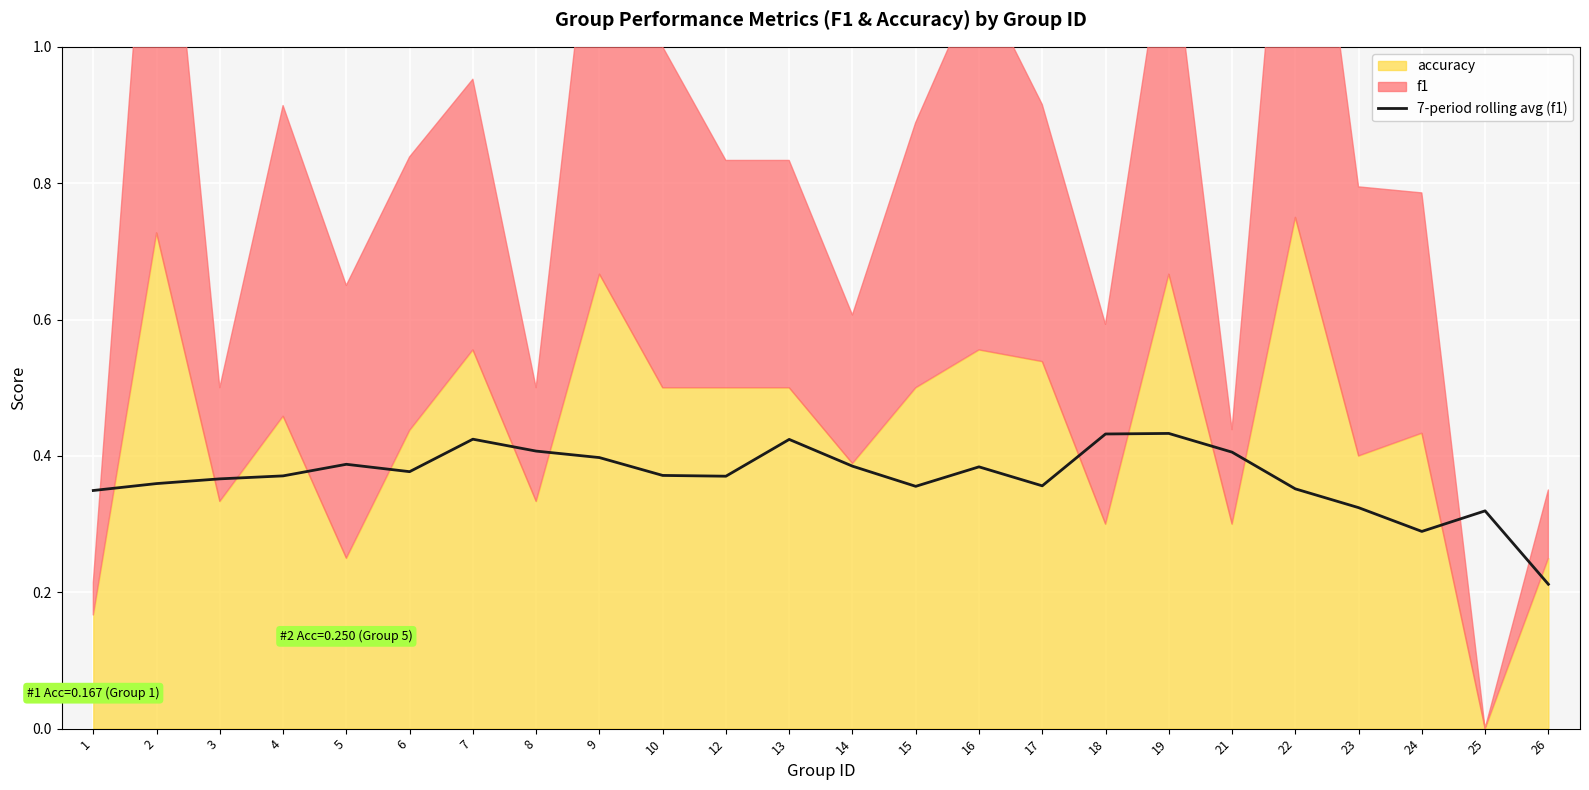

At which category does the data reach its first local valley?

6